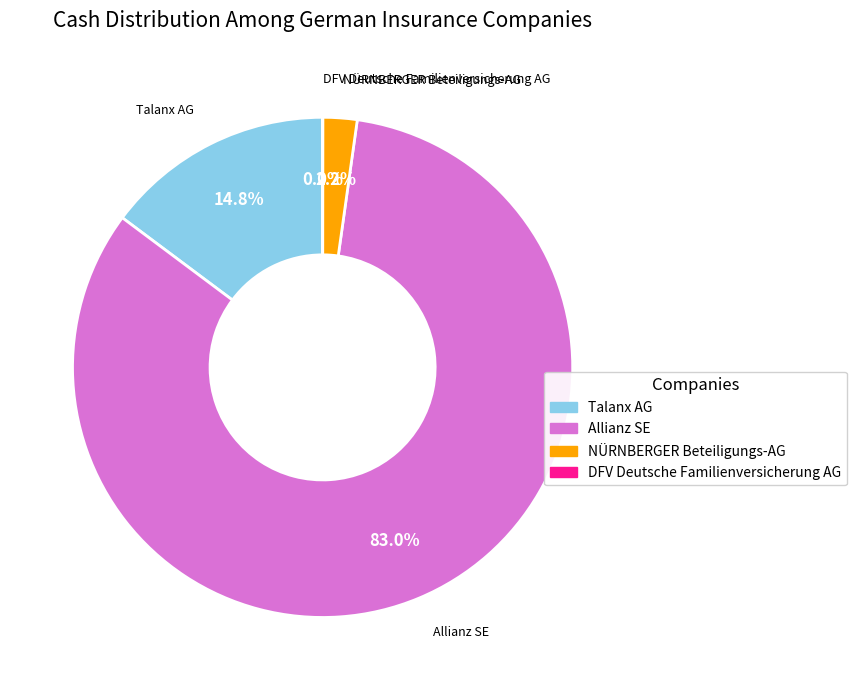

Is there any slice that represents more than half of the pie?

Yes